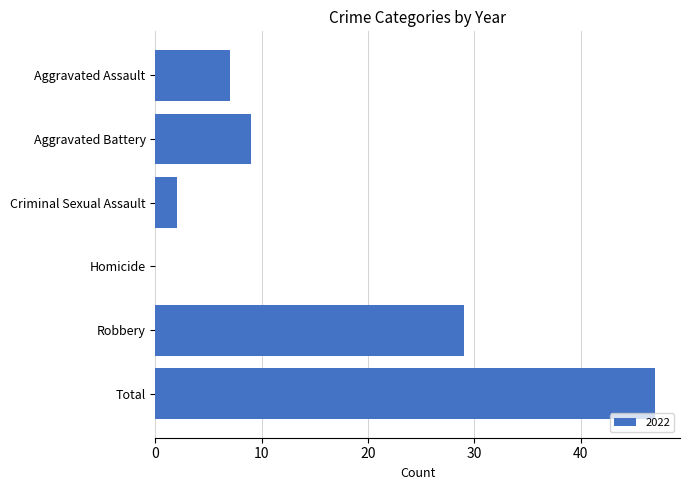

Are the bars horizontal?

Yes